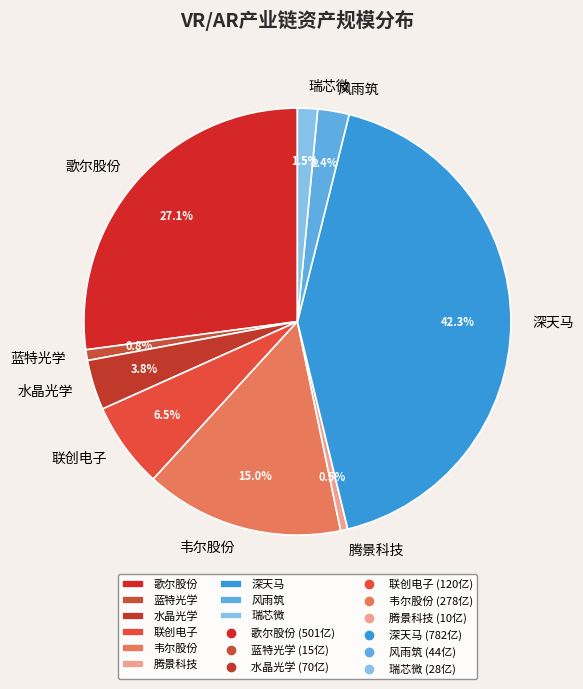

Which has a higher value, 深天马 or 水晶光学?

深天马